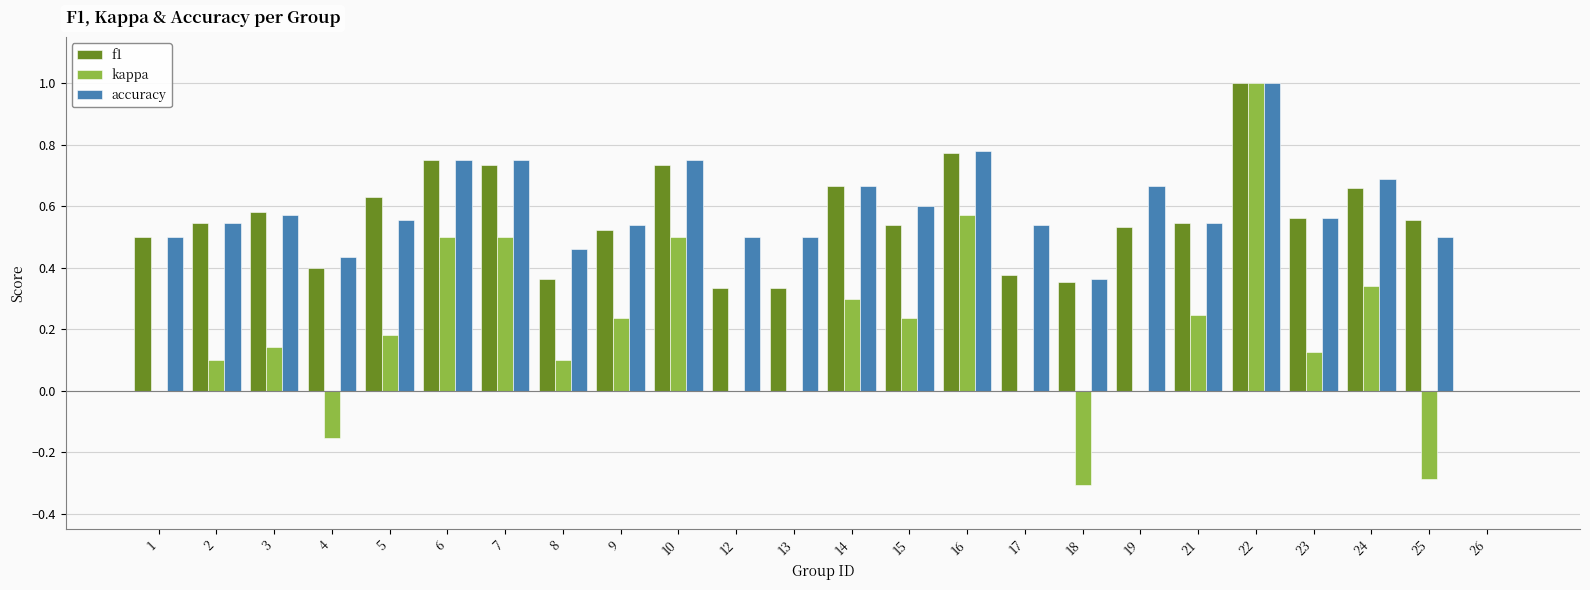

Is the value of f1 at 8 greater than the value of accuracy at 16?

No